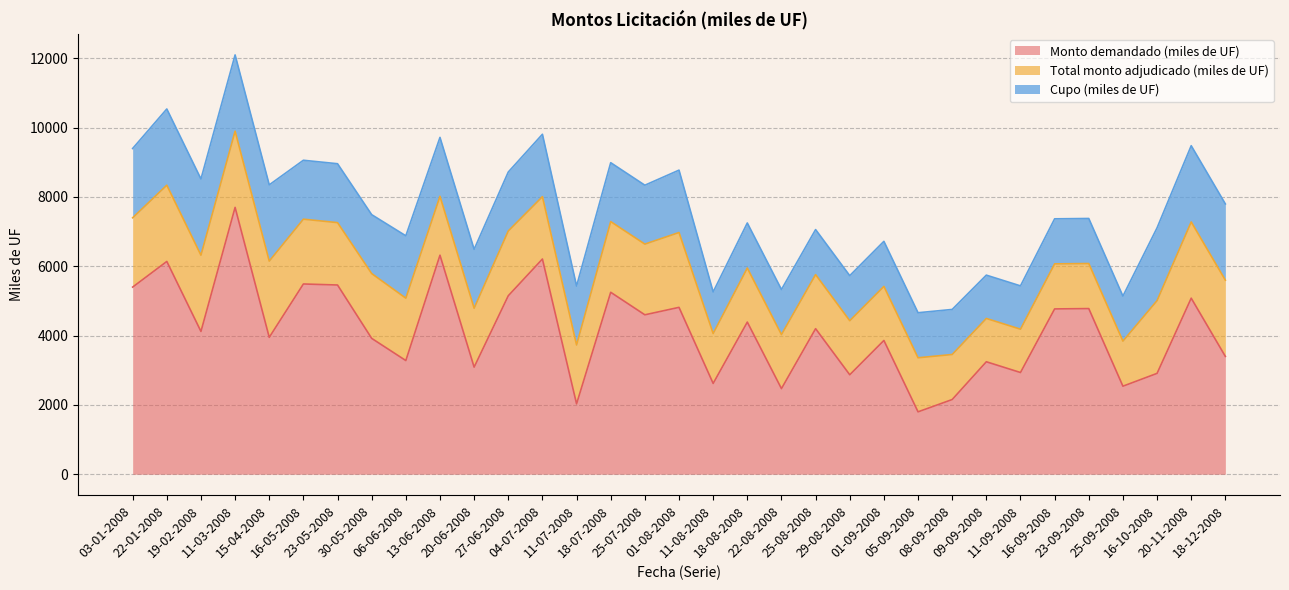

What is the sum of the Total monto adjudicado (miles de UF) values at 06-06-2008 and 20-06-2008?

3500